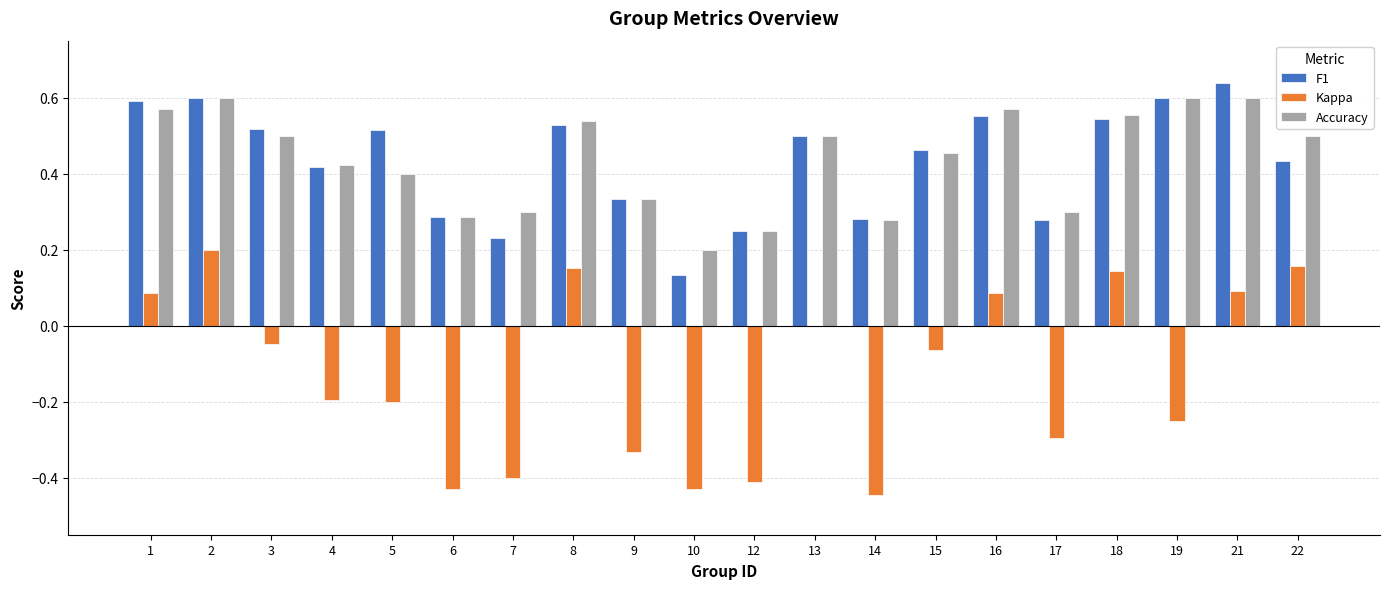

What is the sum of all F1 values?

8.7